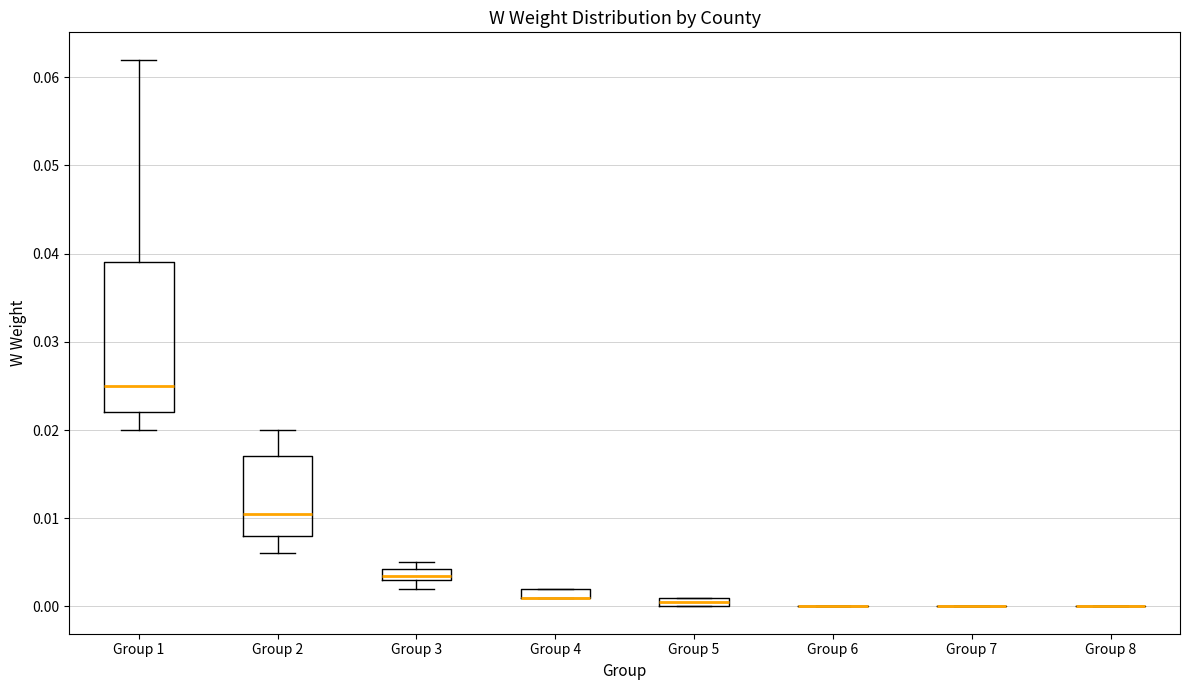

Comparing the boxes themselves (not the whiskers), which one is the tallest?

Group 1